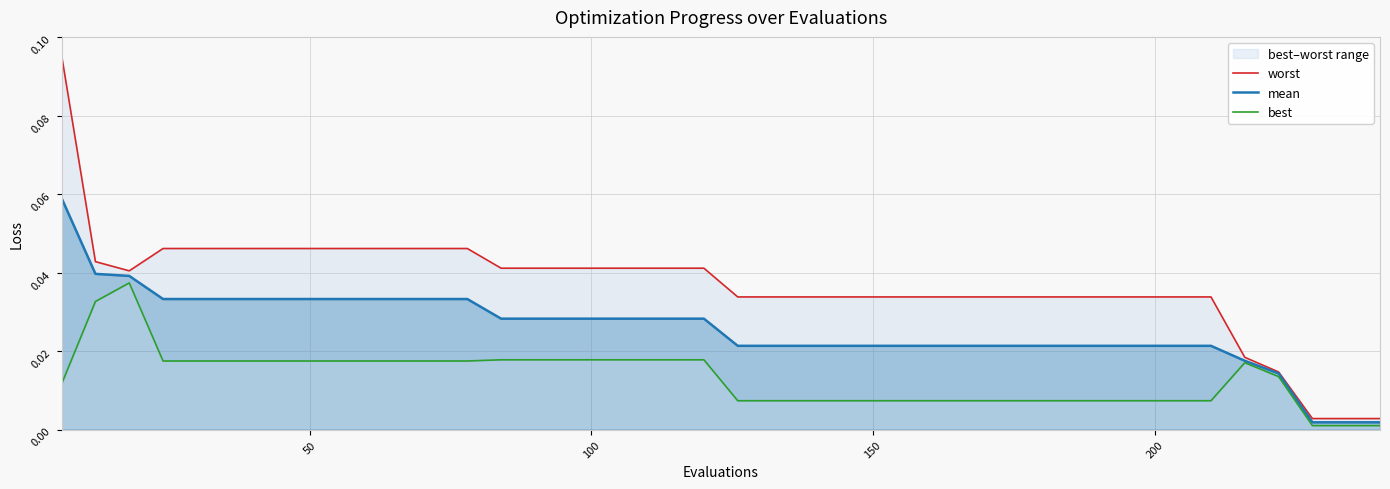

At how many categories does at least one series exceed 0?

40